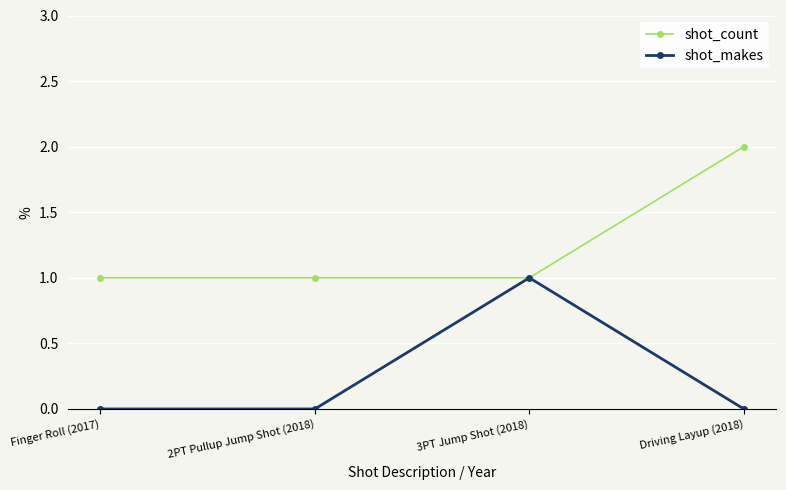

Which series changed the most between Finger Roll (2017) and 3PT Jump Shot (2018)?

shot_makes